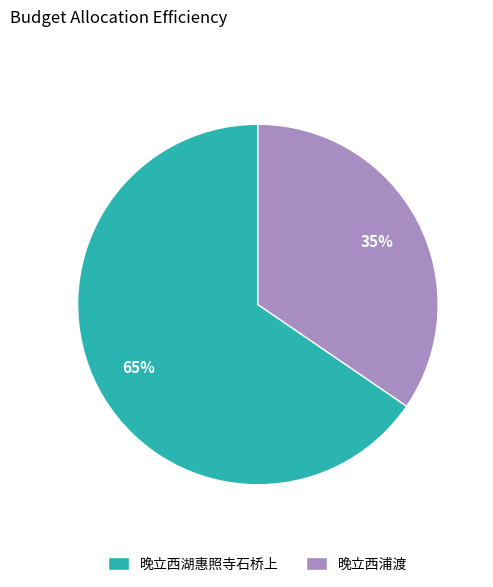

What is the smallest slice in the pie chart?

晚立西浦渡